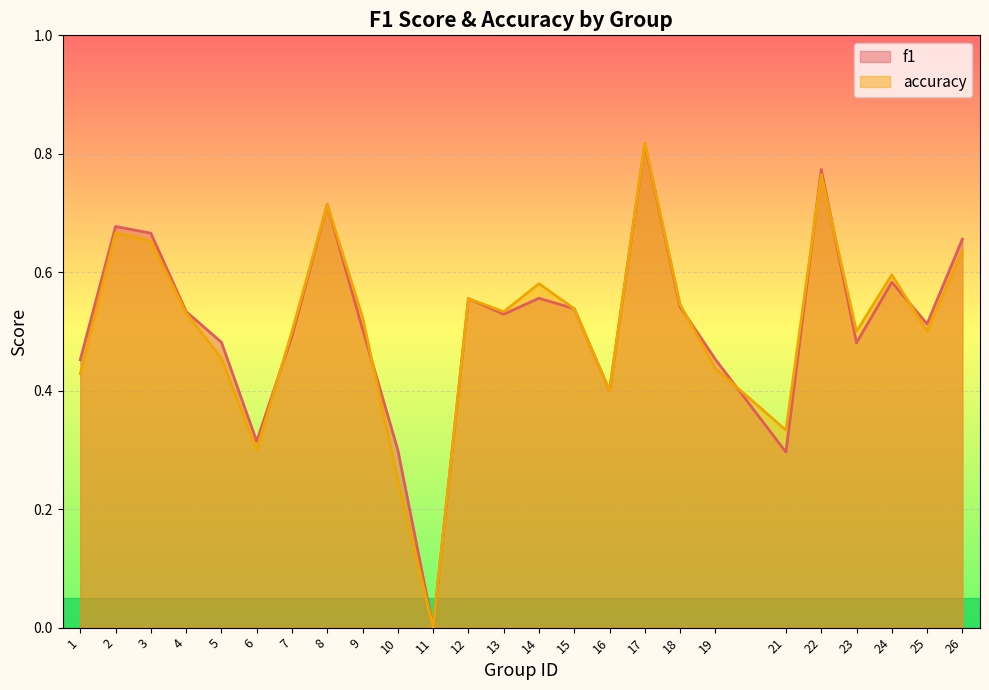

What are all the series names shown in the legend?

f1, accuracy